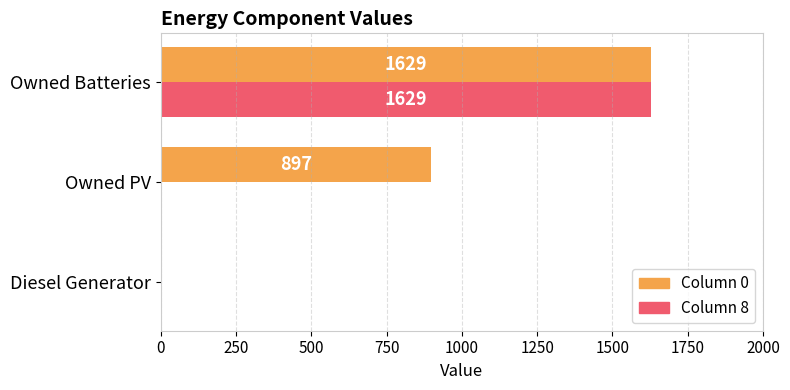

Is the value of Column 8 at Diesel Generator greater than the value of Column 0 at Owned Batteries?

No